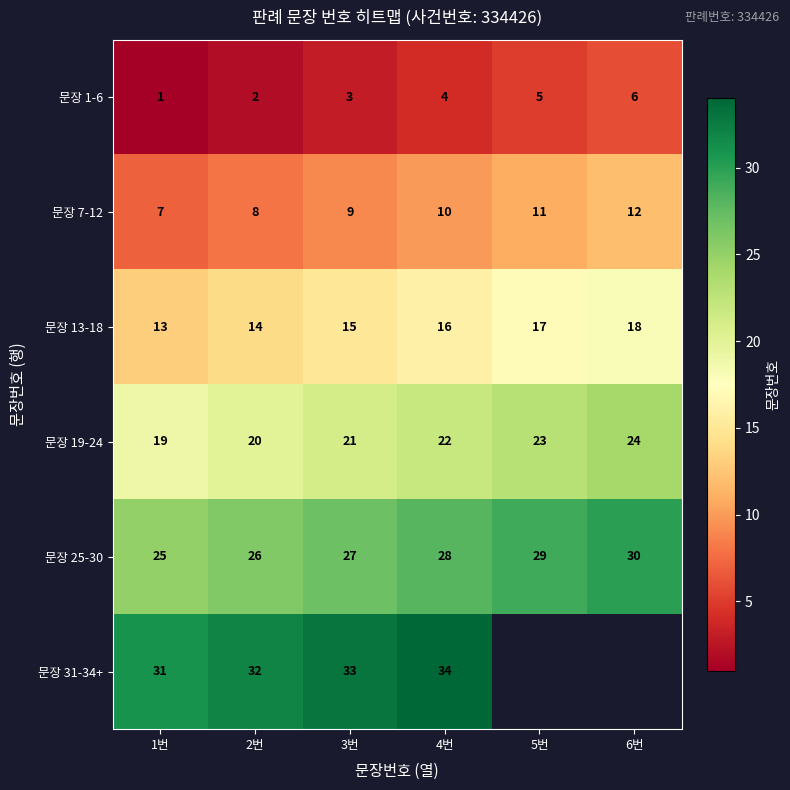

What is the difference between the highest and lowest values at 4번?

30